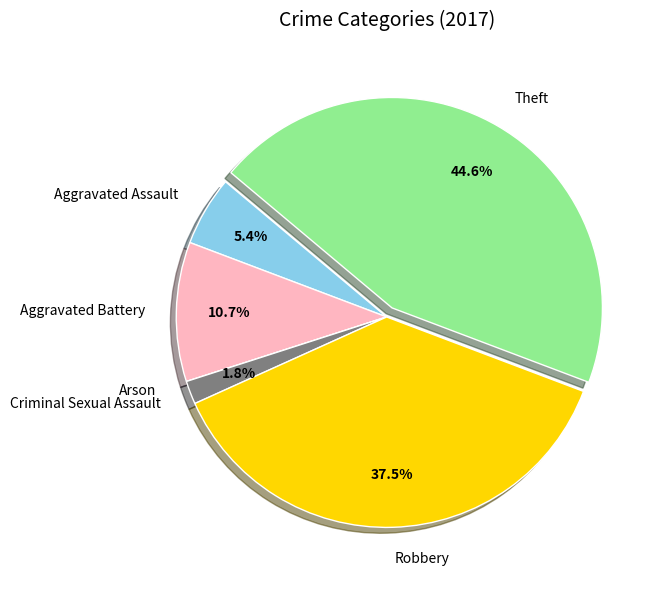

Is there a majority slice in this chart?

No